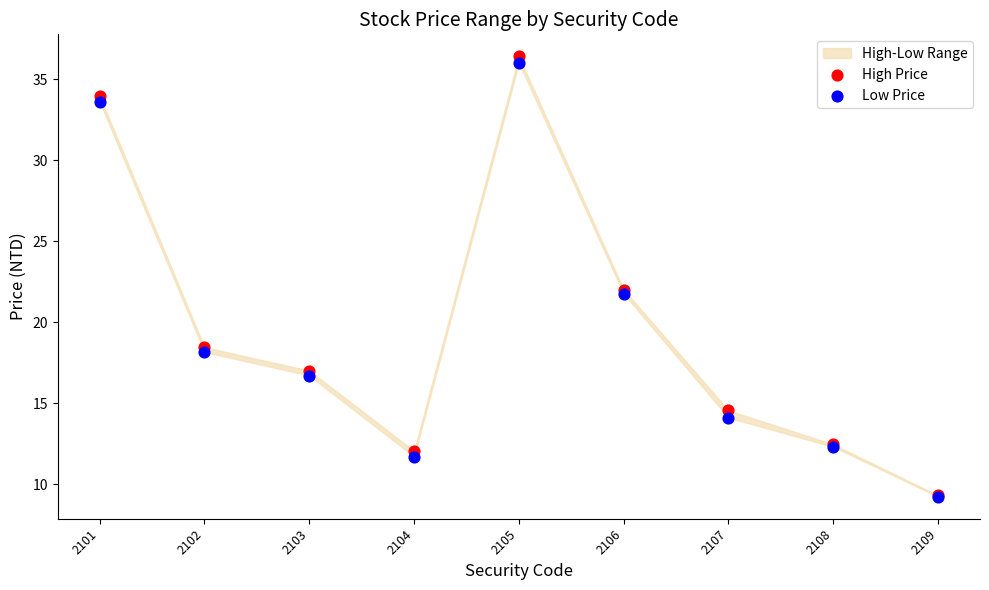

Which series has the largest Y range (max minus min)?

High Price